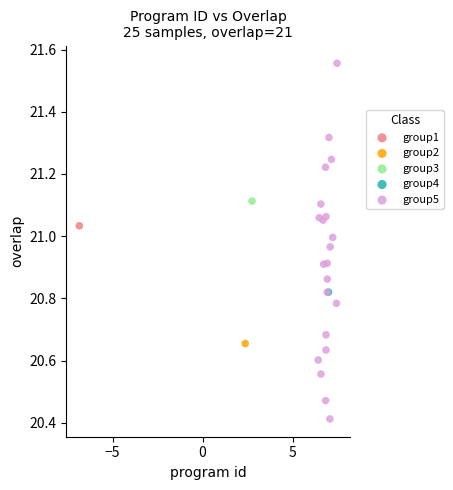

What are all the series names shown in the legend?

group1, group2, group3, group4, group5